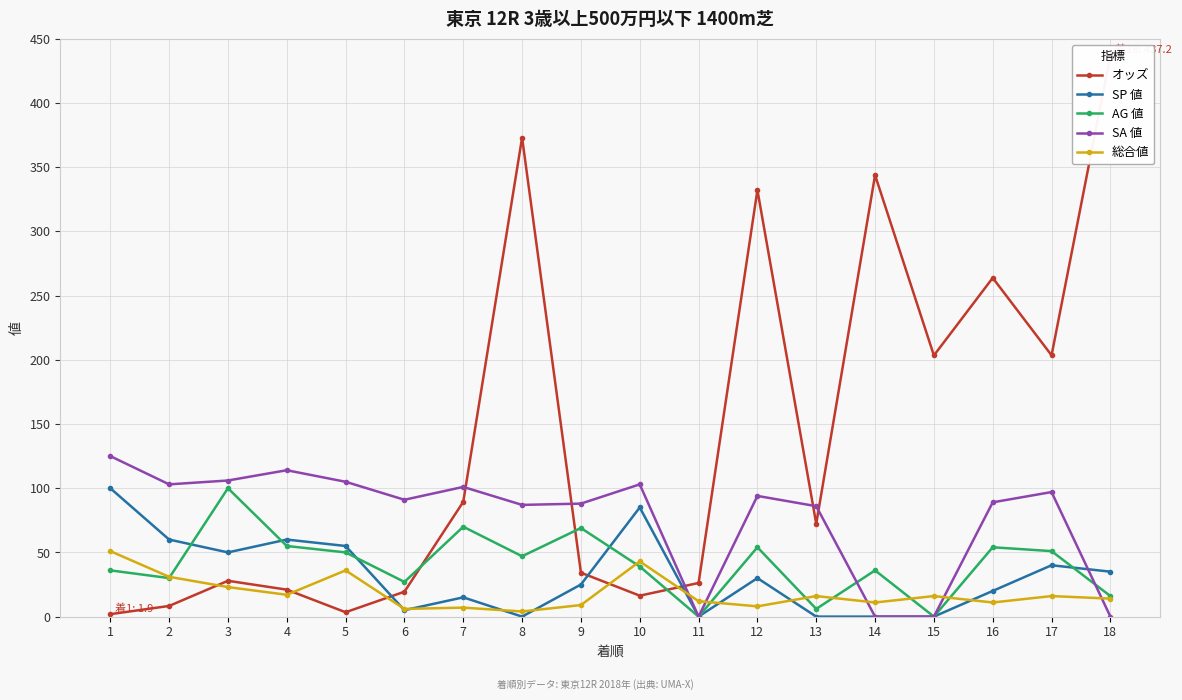

Which series has the largest total across all categories?

オッズ